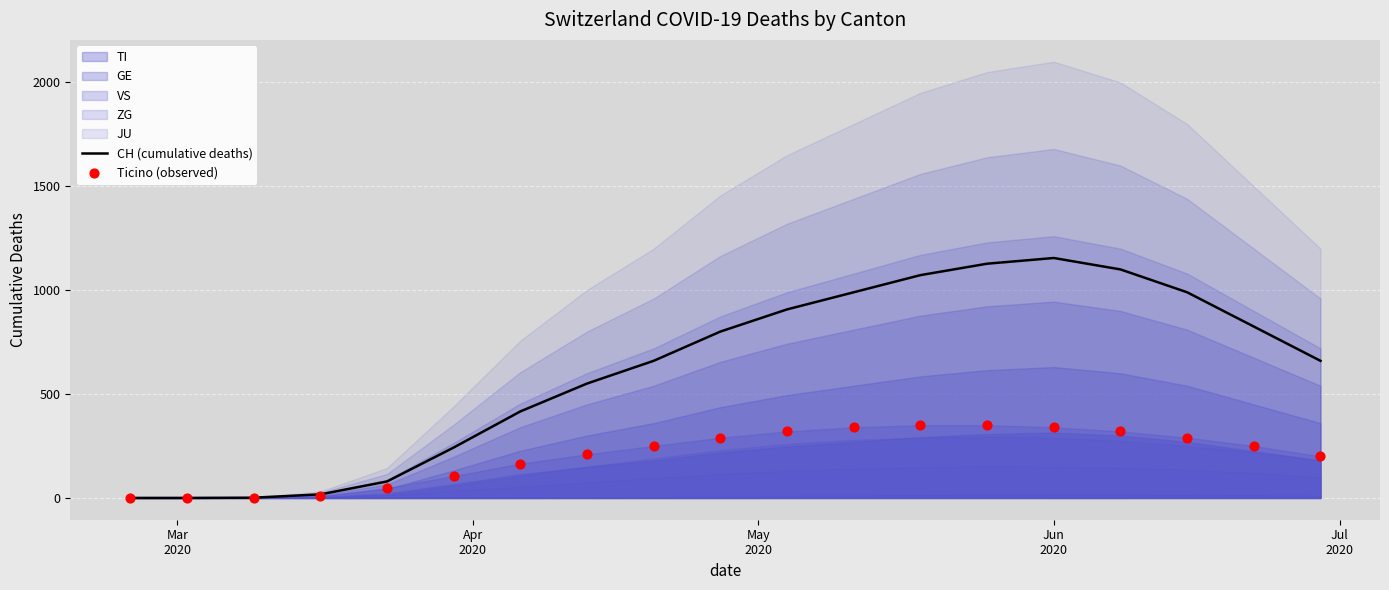

At which category is the sum across all series the highest?

Jun 2020